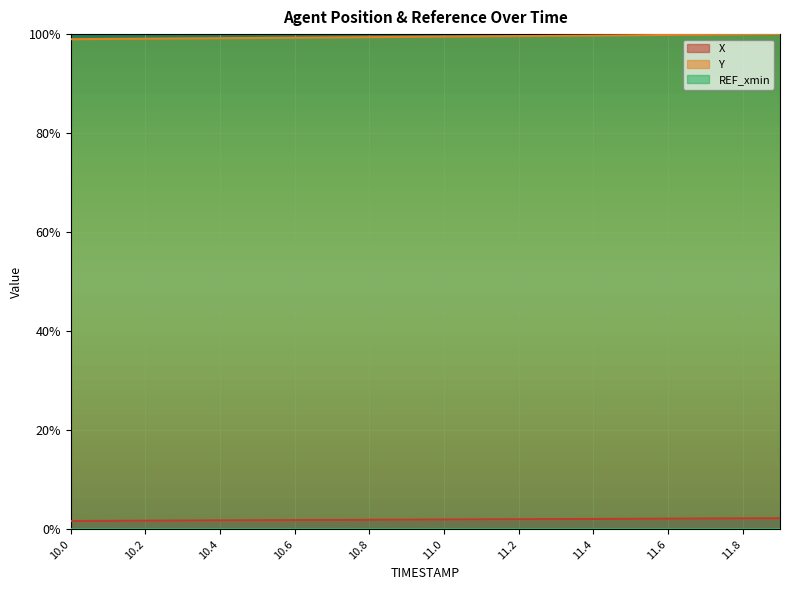

What is the label of the 15th point from the left?

11.4